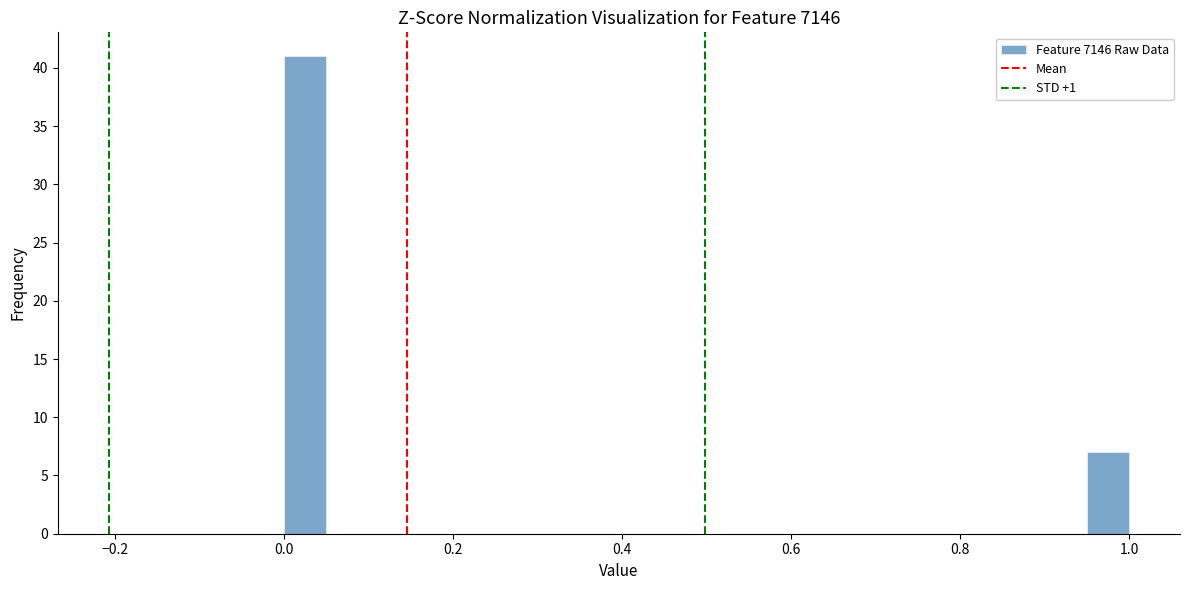

Around what value on the x-axis is the tallest bar? Give the approximate position of its centre, as read against the axis.

0.02